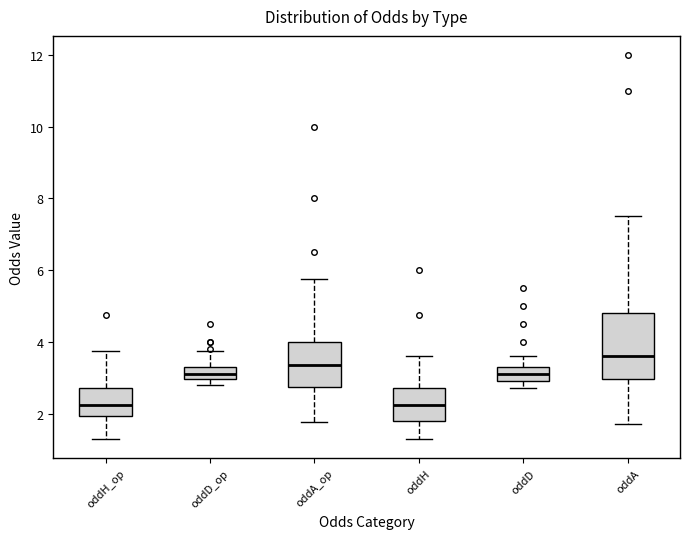

Where does the upper whisker of the box for oddD_op end on the y-axis? The values are not printed on the chart, so give them approximately, as read against the axis.

3.8